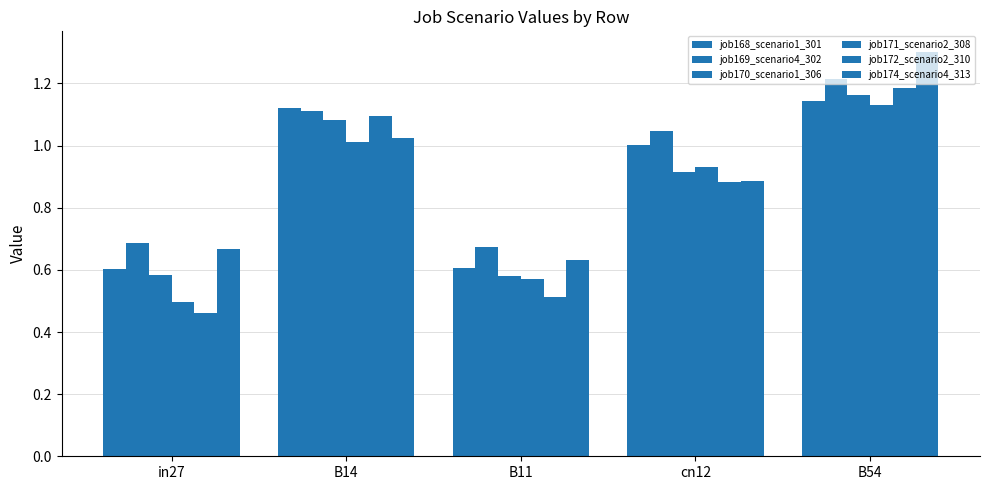

Does the chart contain stacked bars?

No